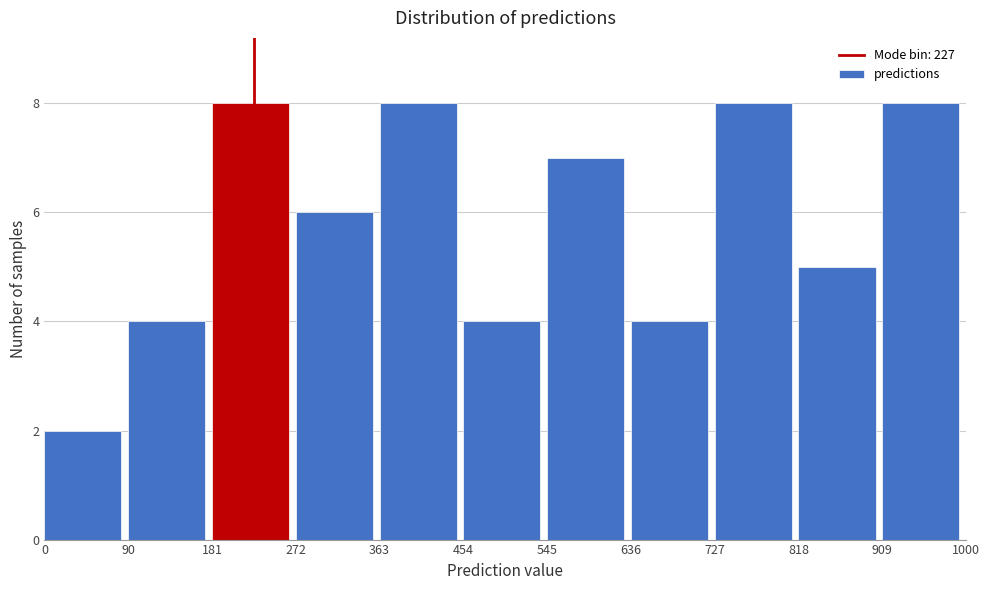

Reading left to right, transcribe this chart: for each bar, give the range it covers on the x-axis and its height. The values are not printed on the chart, so give them approximately, as read against the axis.

0 to 90: 2
90 to 181: 4
181 to 272: 8
272 to 363: 6
363 to 454: 8
454 to 545: 4
545 to 636: 7
636 to 727: 4
727 to 818: 8
818 to 909: 5
909 to 1000: 8